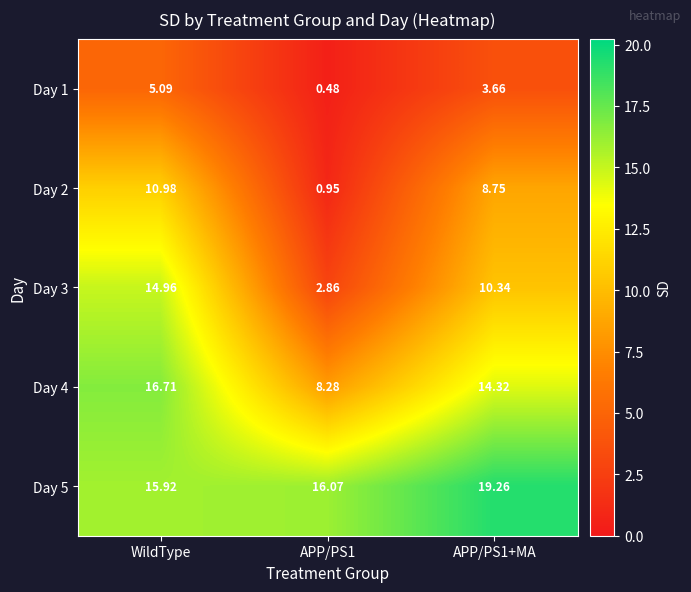

Is the value of Day 2 at WildType greater than the value of Day 5 at WildType?

No